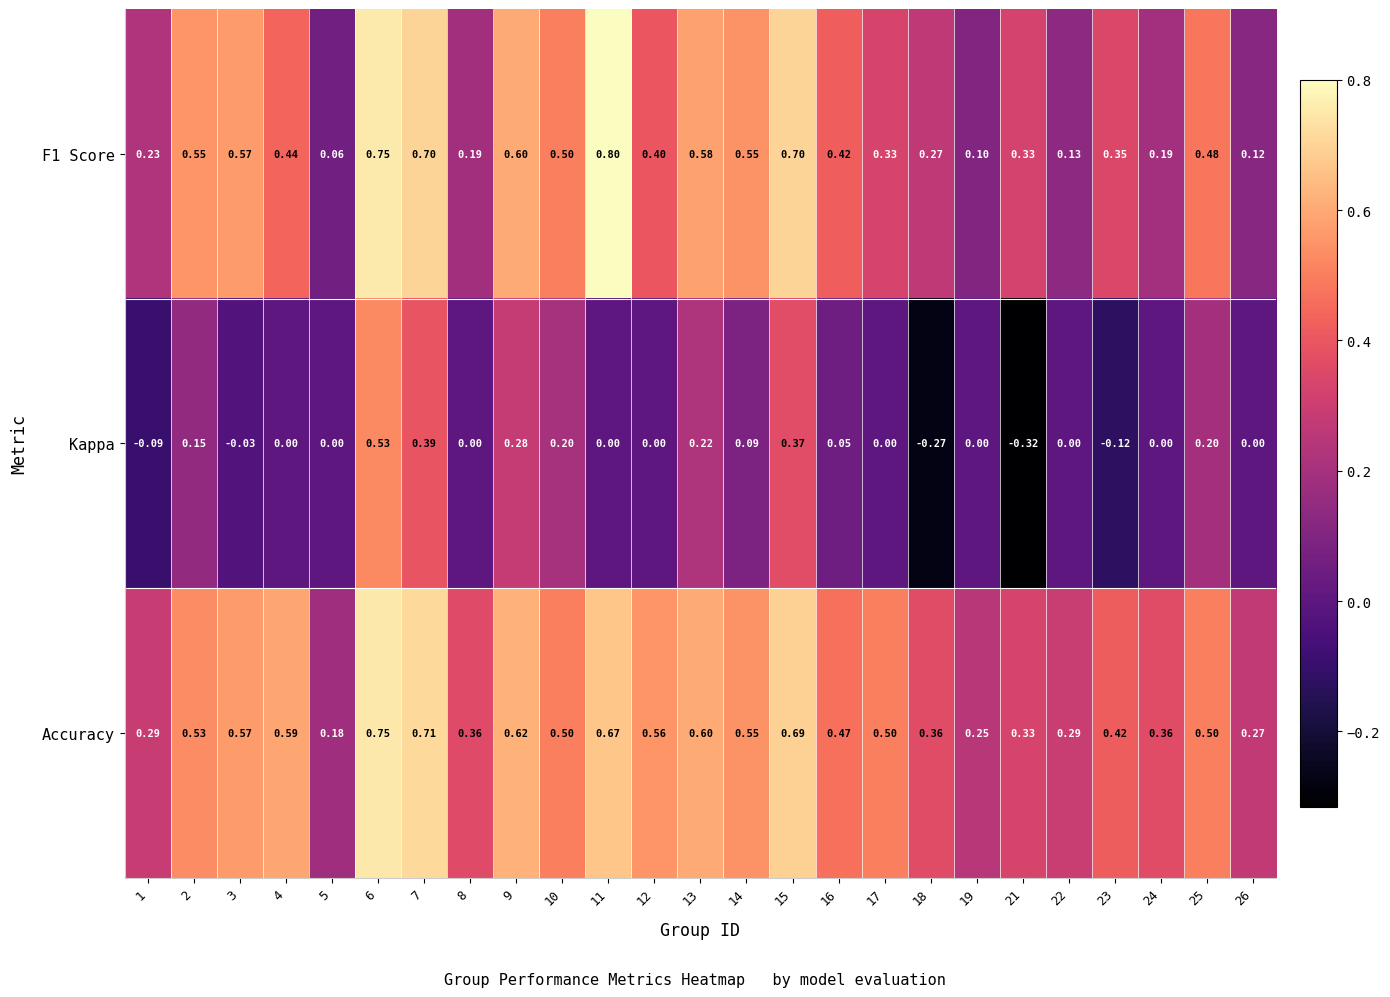

Which series has the widest spread of values?

Kappa